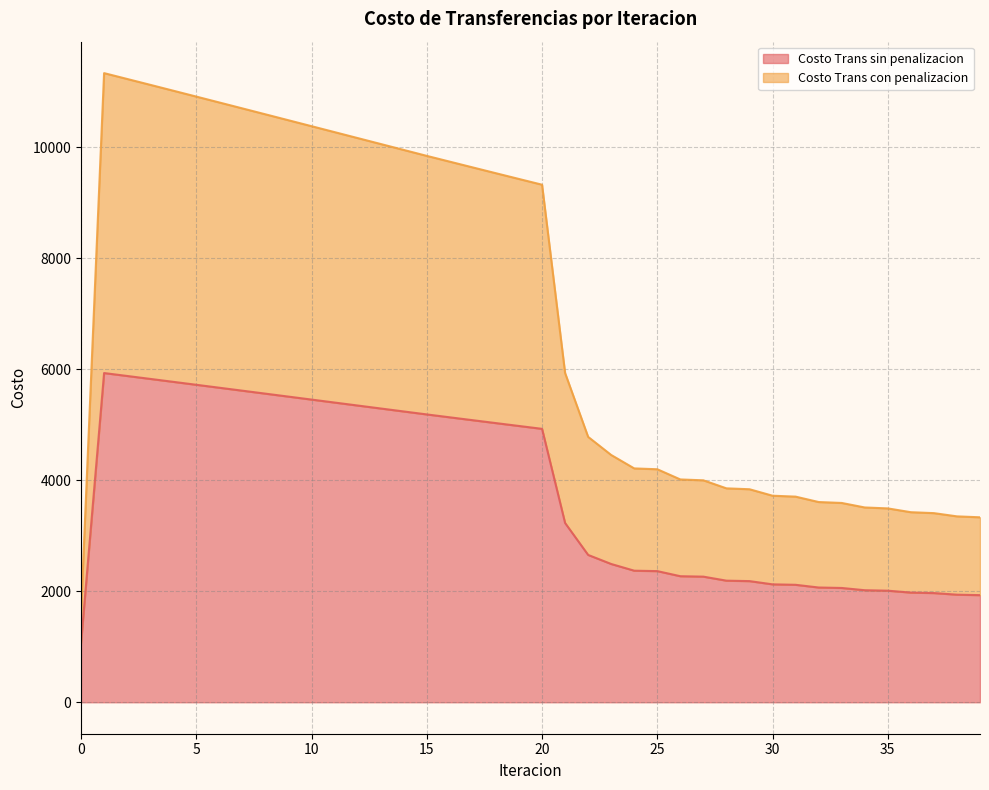

True or false: Costo Trans sin penalizacion and Costo Trans con penalizacion intersect in this chart.

False